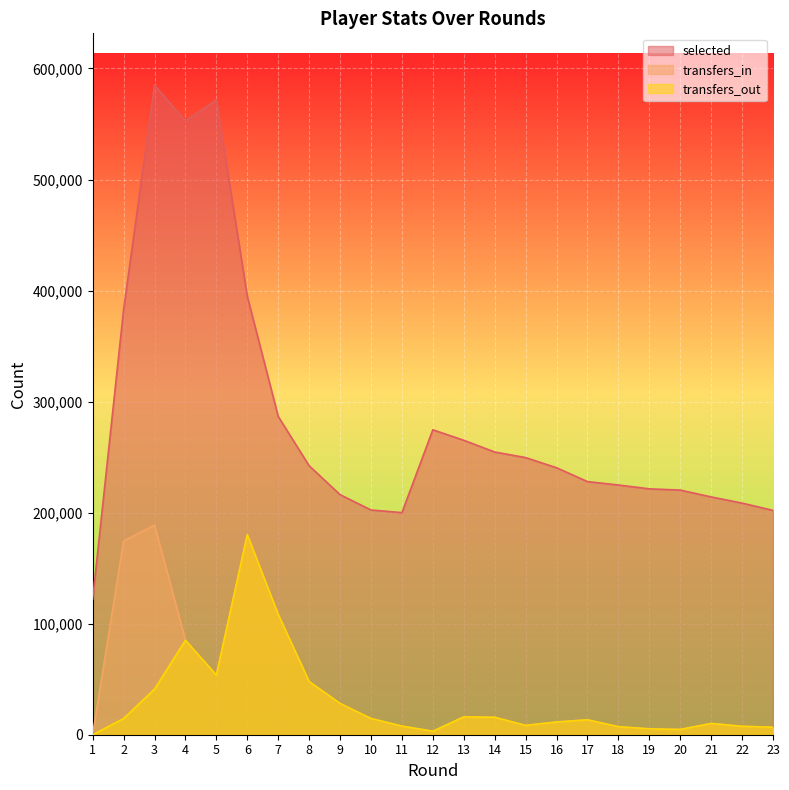

True or false: transfers_in and transfers_out intersect in this chart.

False